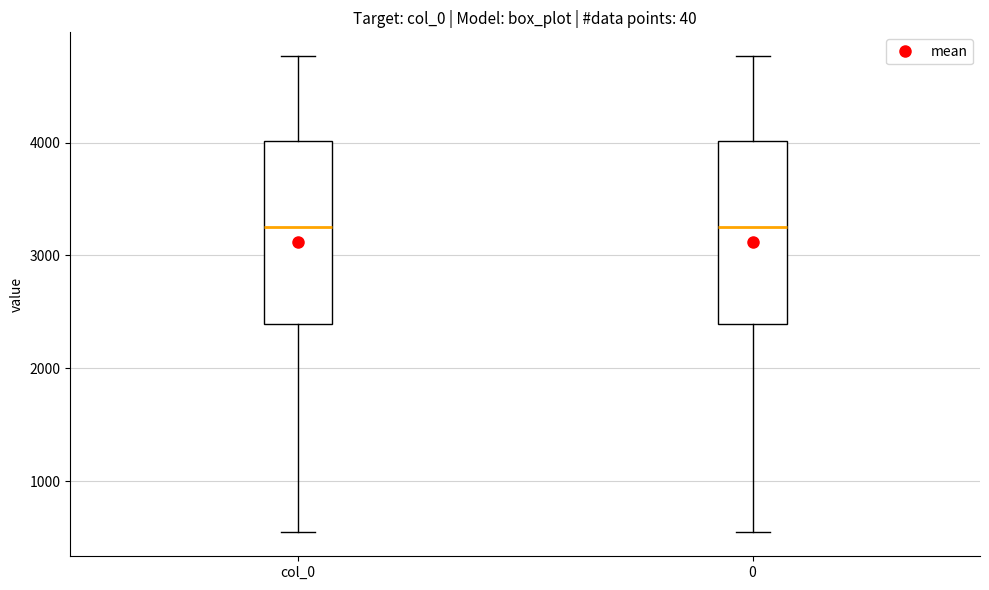

Reading left to right, transcribe this box plot: for each box, give where its median line is, the range the box spans, and where its two whiskers end, as read against the y-axis. The values are not printed on the chart, so give them approximately, as read against the axis.

col_0: median 3200, box 2400 to 4000, whiskers 500 to 4800
0: median 3200, box 2400 to 4000, whiskers 500 to 4800